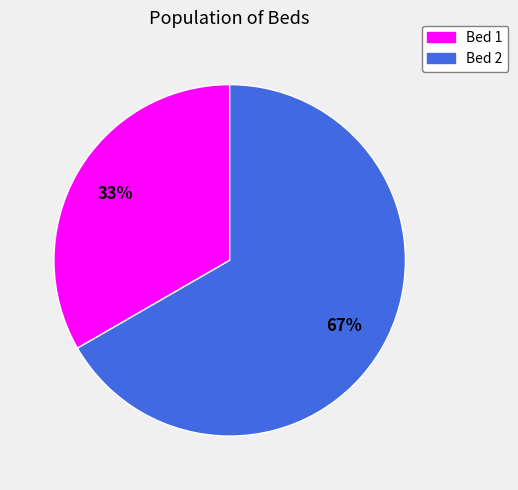

To the nearest percent, what is the average slice percentage?

50%